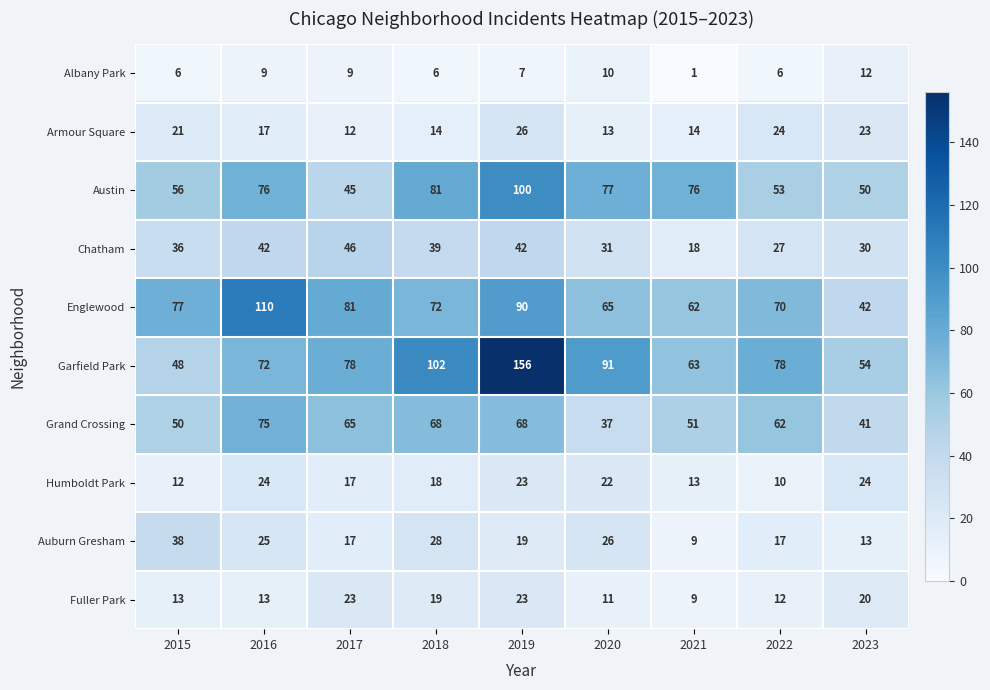

Is it true that Garfield Park equals 78 at 2022?

True